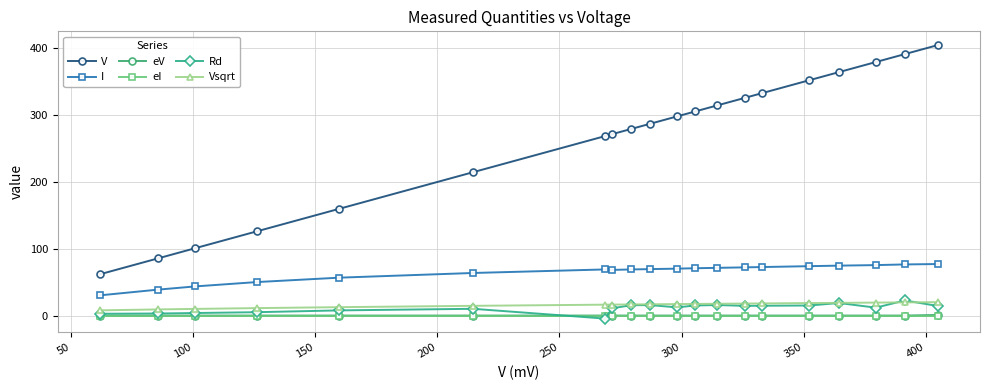

What is the minimum value for V?

61.8